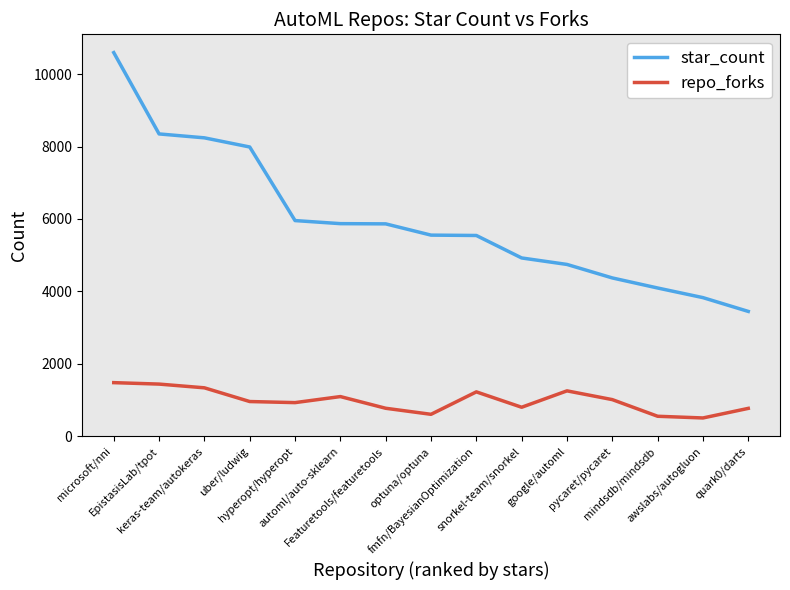

Is this an area chart (filled region under the line)?

No